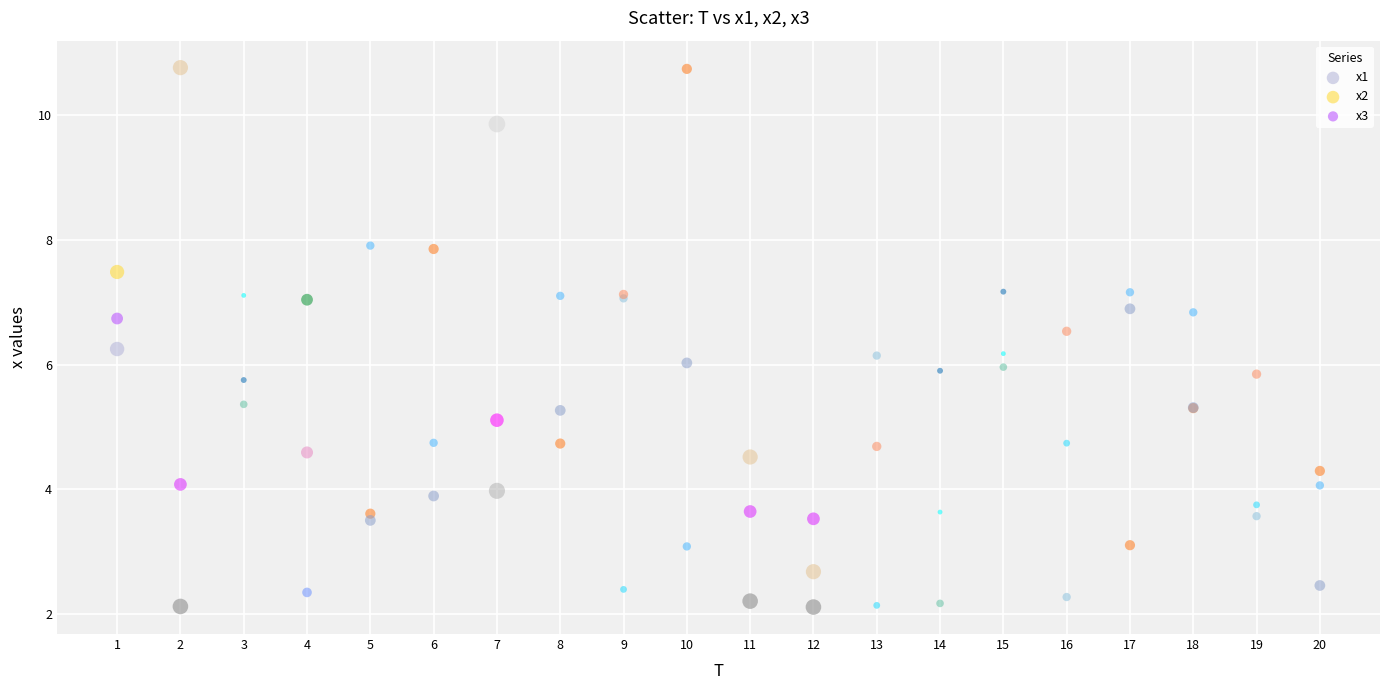

What is the X range (max minus min) for the scatter plot?

19.0